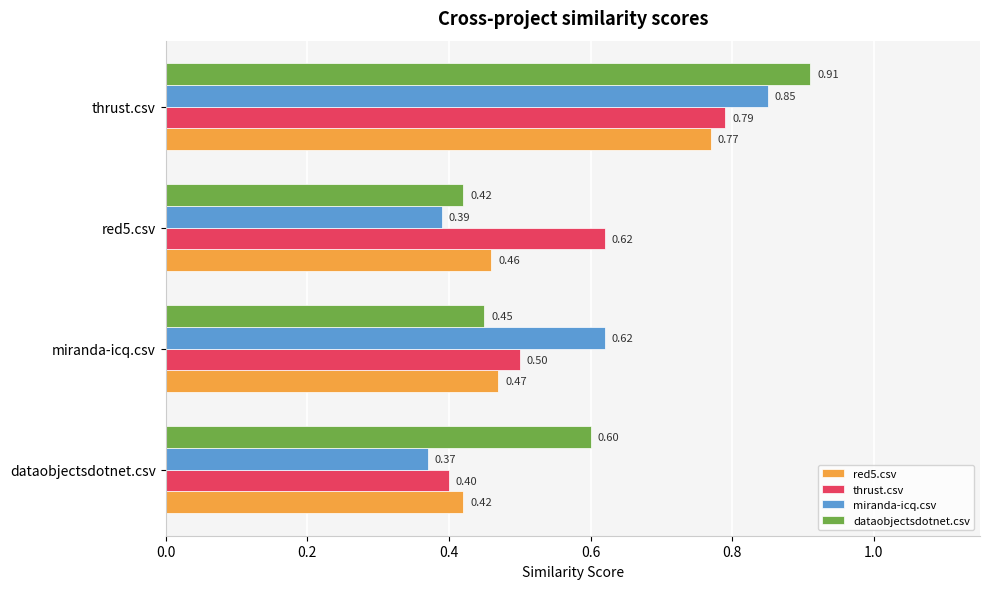

What is the average value of the dataobjectsdotnet.csv series?

0.6